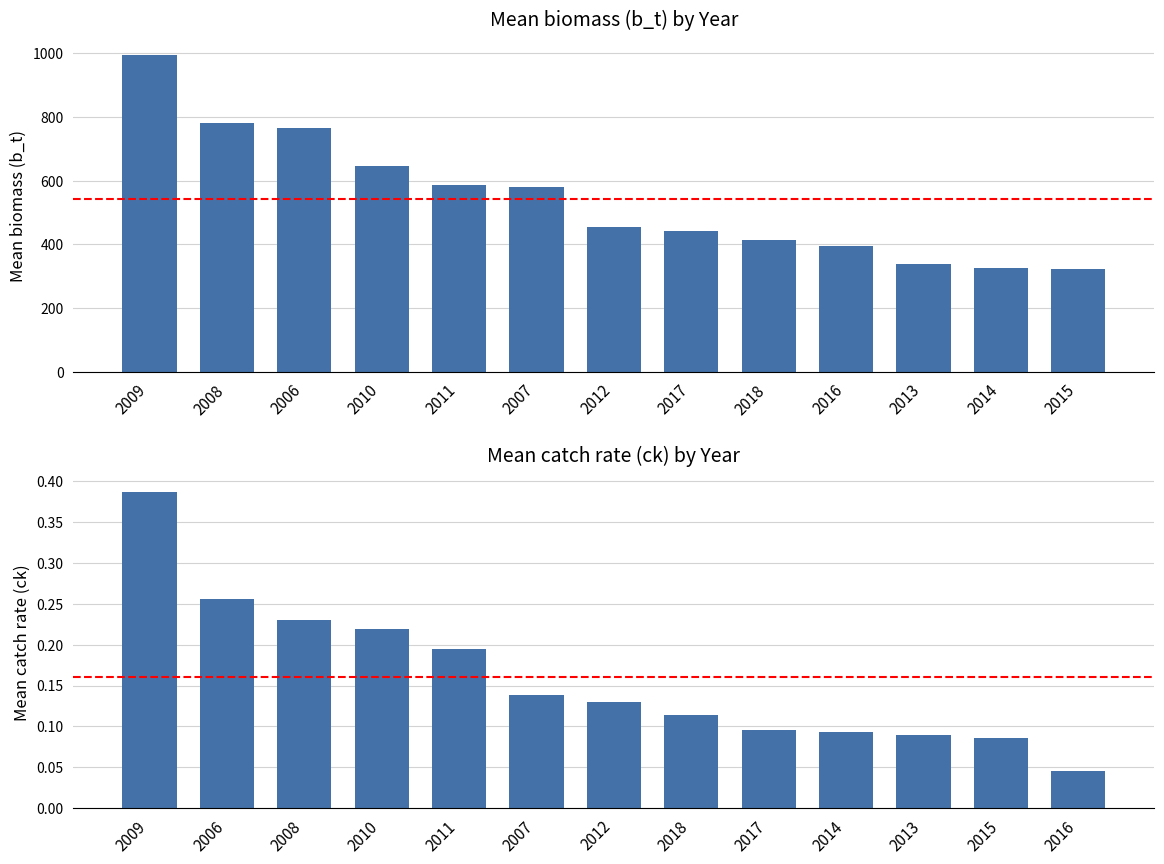

What is the difference between the second highest and minimum values in the ck series?

0.2